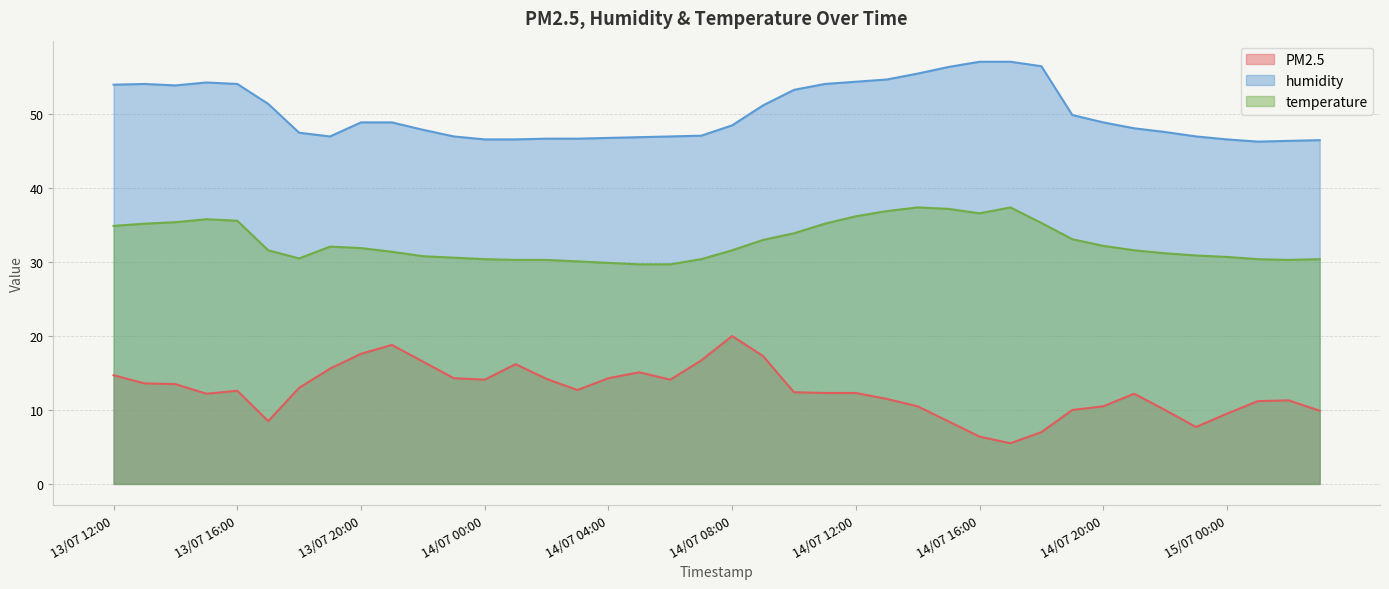

The value of PM2.5 at 13/07 21:00 is 18.8. True or false?

True